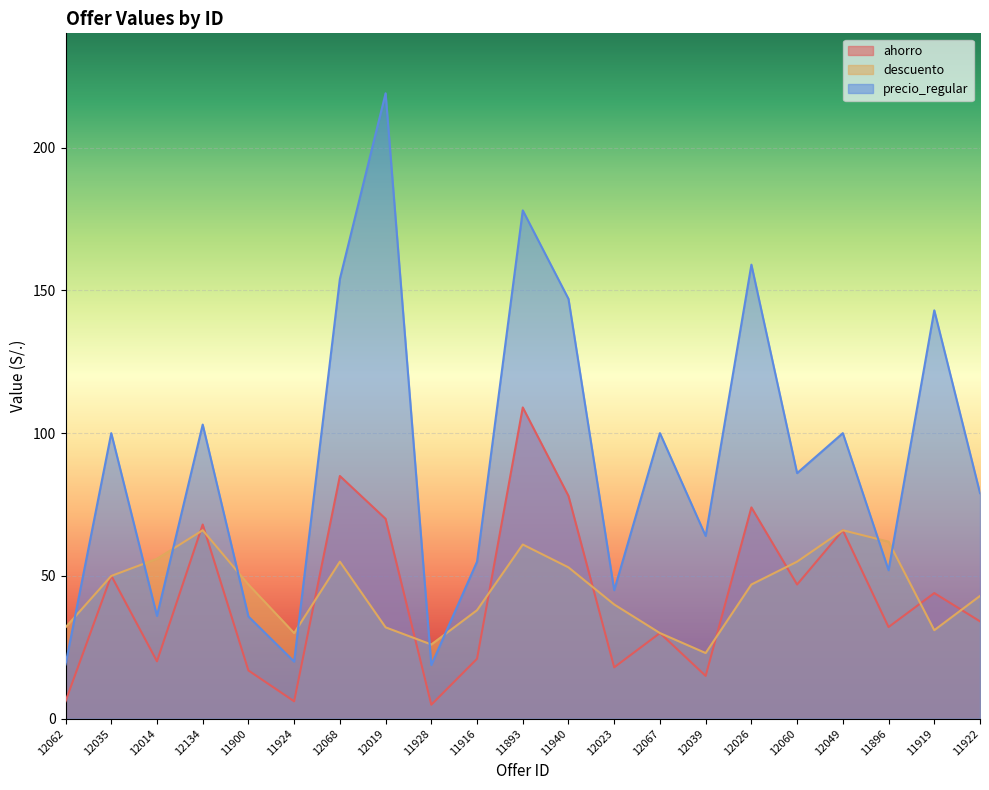

Reading right to left, extract all data points from this chart.

ahorro: 34.1	44.0	32.1	66.0	47.0	74.0	15.0	30.0	18.0	78.0	109.0	21.0	4.9	70.0	85.0	6.1	16.9	68.0	20.1	50.1	6.1
descuento: 43.0	31.0	62.0	66.0	55.0	47.0	23.0	30.0	40.0	53.0	61.0	38.0	26.0	32.0	55.0	30.0	47.0	66.0	56.0	50.0	32.0
precio_regular: 79.0	143.0	52.0	100.0	86.0	159.0	64.0	100.0	45.0	147.0	178.0	55.0	18.8	219.0	154.0	20.0	35.8	103.0	36.0	100.0	19.0